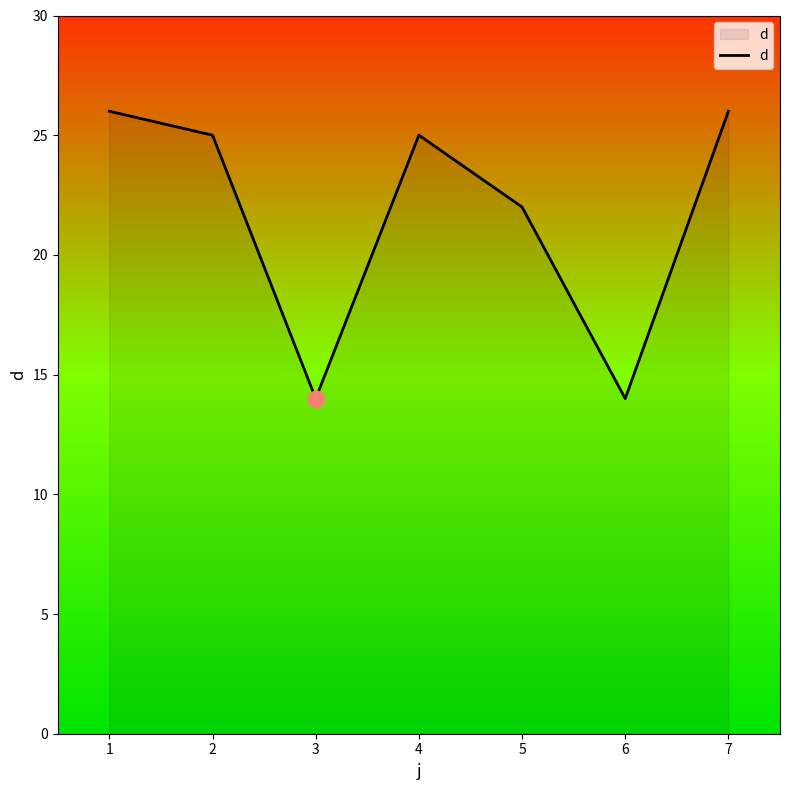

True or false: the data has more than 2 interior local peaks.

False